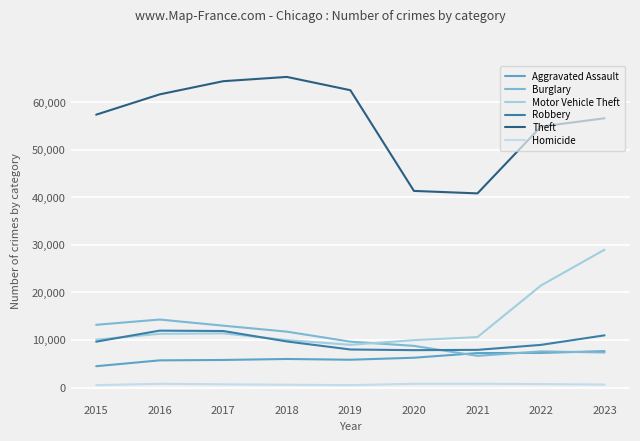

Between 2018 and 2016, which is larger?

2018